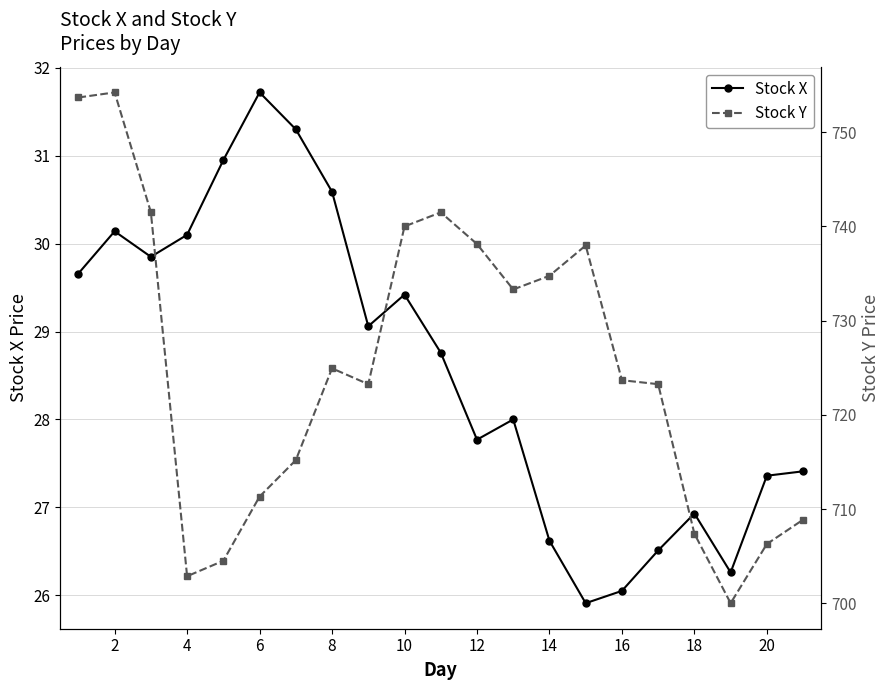

Is it true that Stock X equals 30.6 at 8?

True